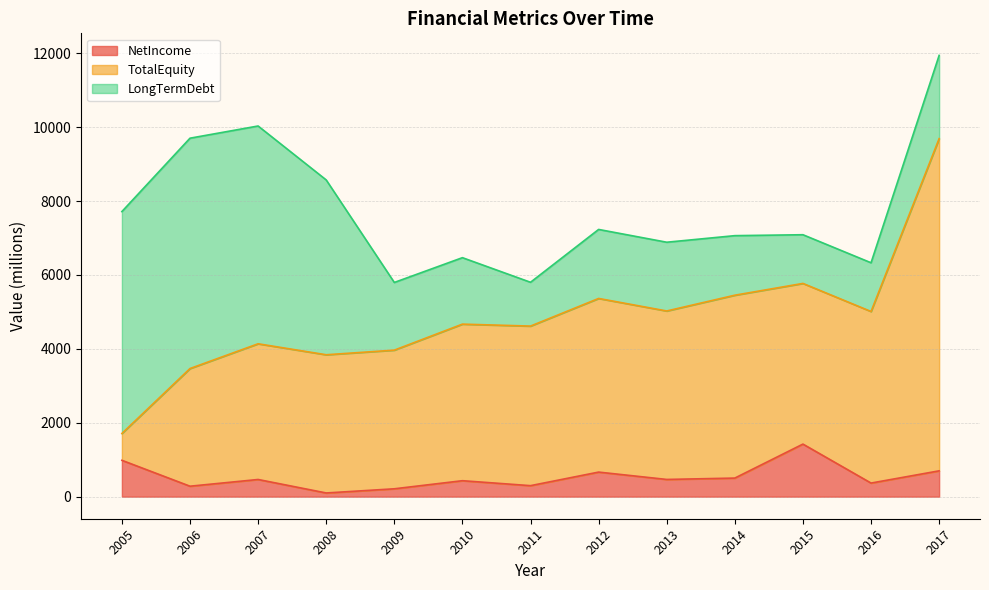

What is the value of the NetIncome point at the 6th from the left?

432